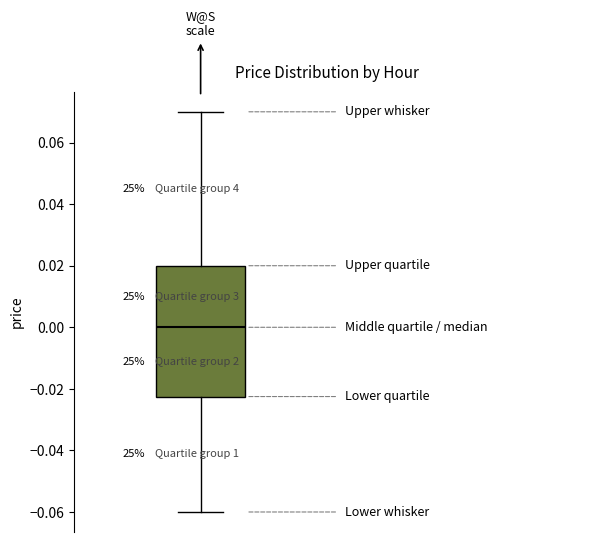

Read this box plot against the y-axis: the position of the median line, the range covered by the box, and the ends of both whiskers. The values are not printed on the chart, so give them approximately, as read against the axis.

median 0.000, box -0.022 to 0.020, whiskers -0.060 to 0.070